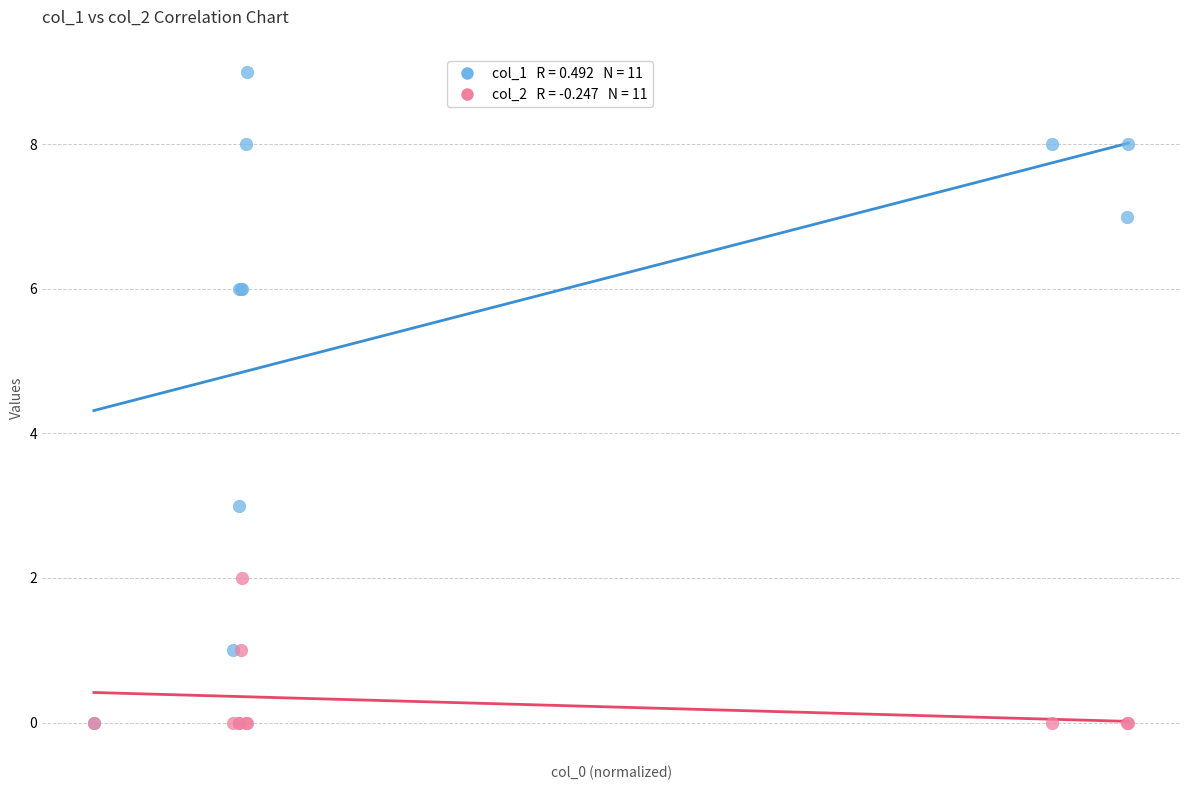

Across all series, what Y value is closest to 4?

3